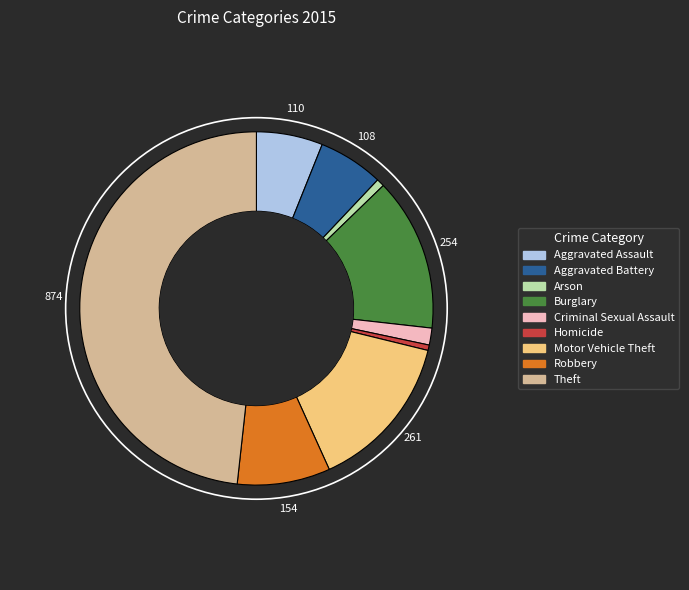

True or false: Burglary accounts for 2% of the total.

False